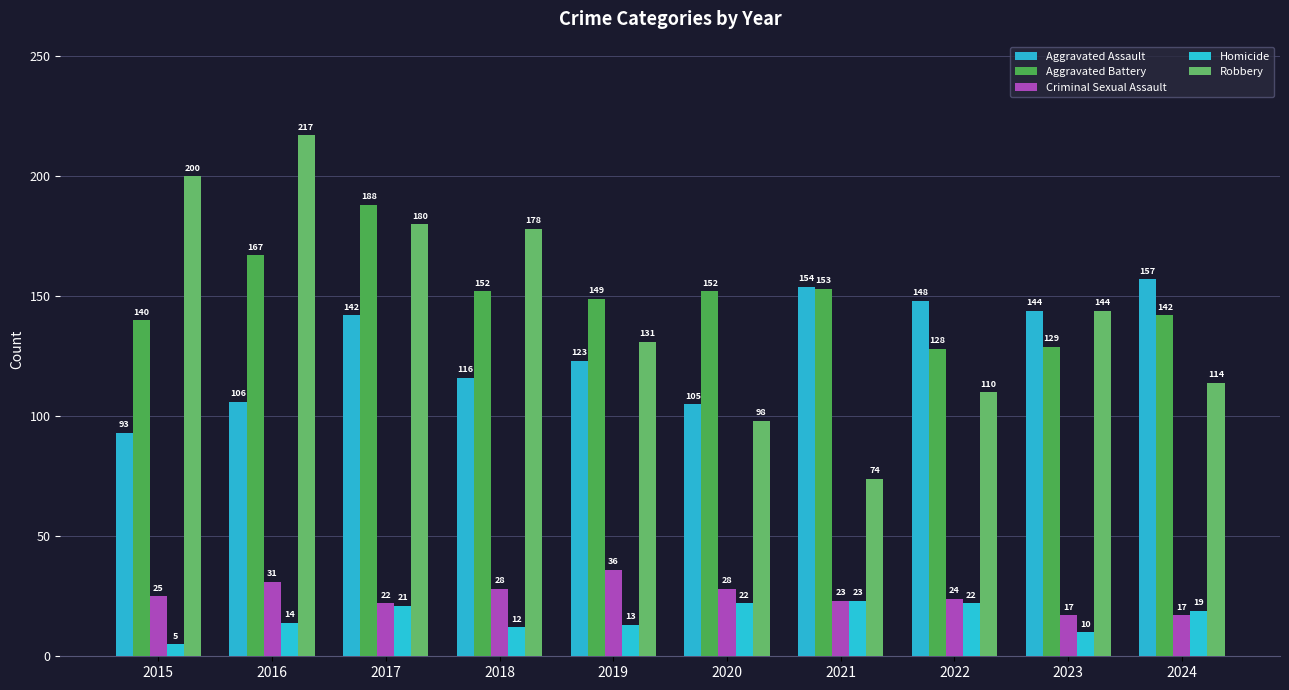

Is it true that Homicide equals 5 at 2015?

True